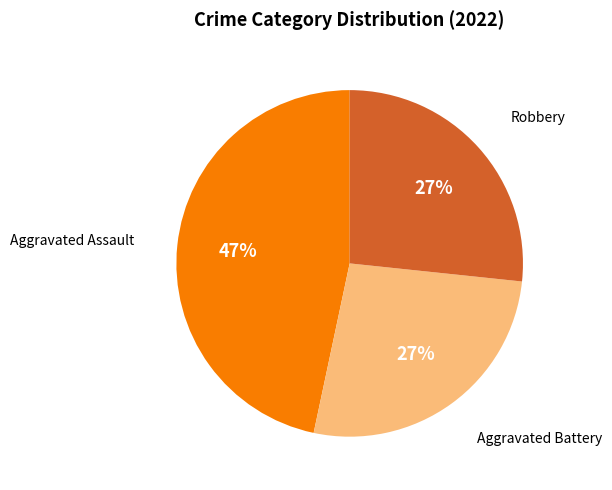

To the nearest percent, what percentage of the pie is Aggravated Assault?

47%